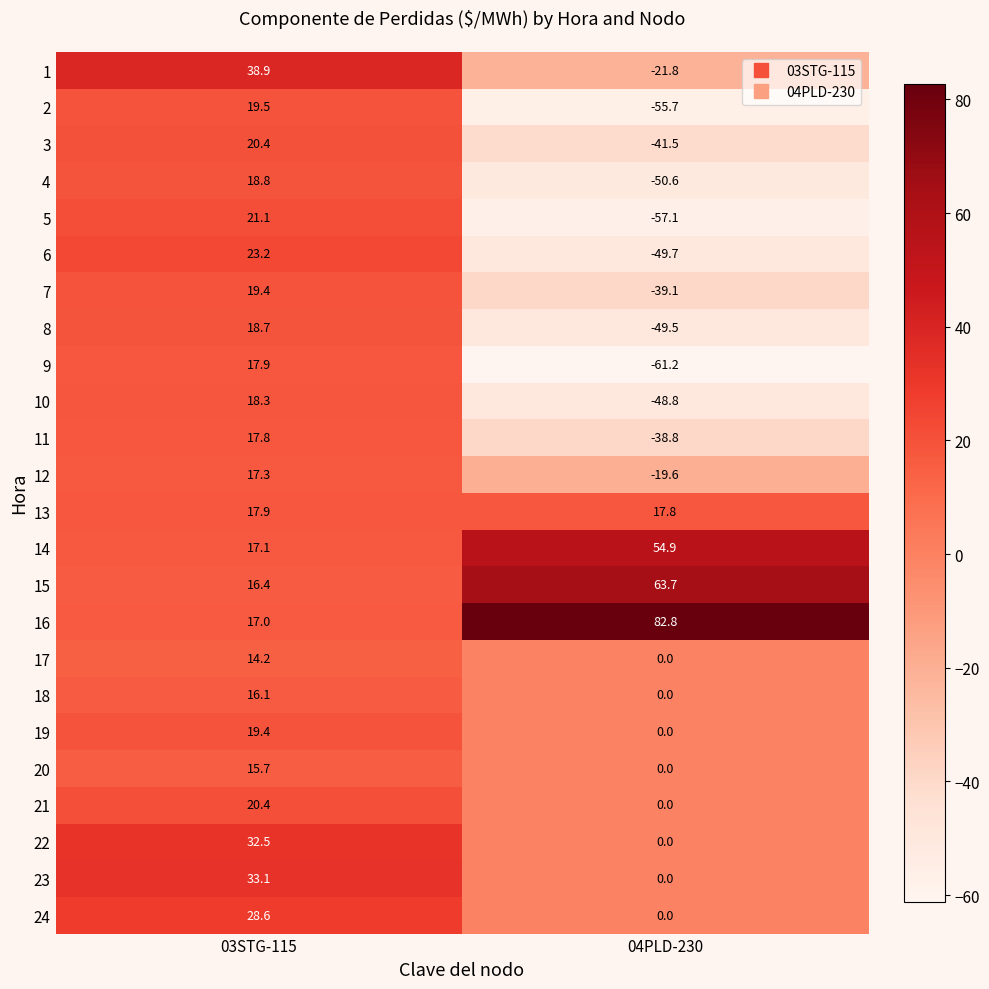

At which label is 15 closest to 40?

03STG-115